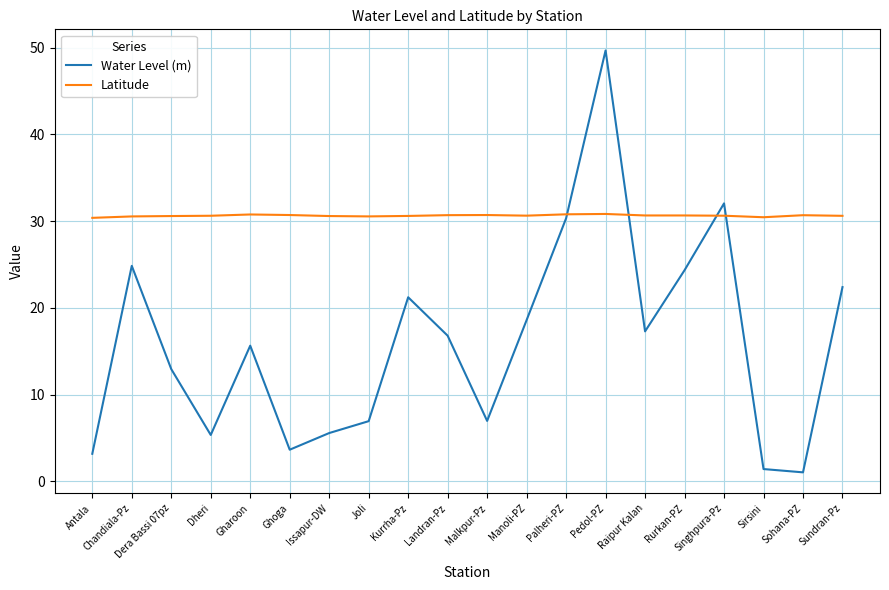

What position from the left is Chandiala-Pz?

2